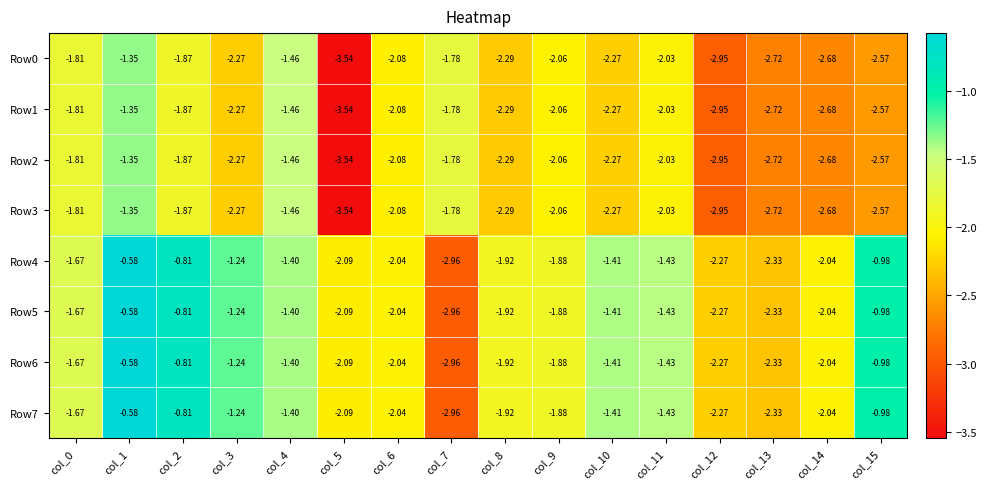

Is the value of Row6 at col_12 greater than the value of Row4 at col_6?

No